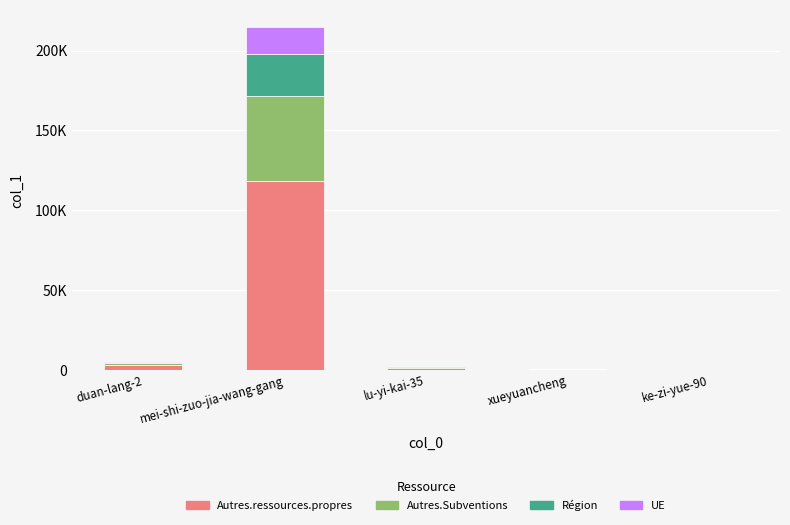

What are all the series names shown in the legend?

Autres.ressources.propres, Autres.Subventions, Région, UE